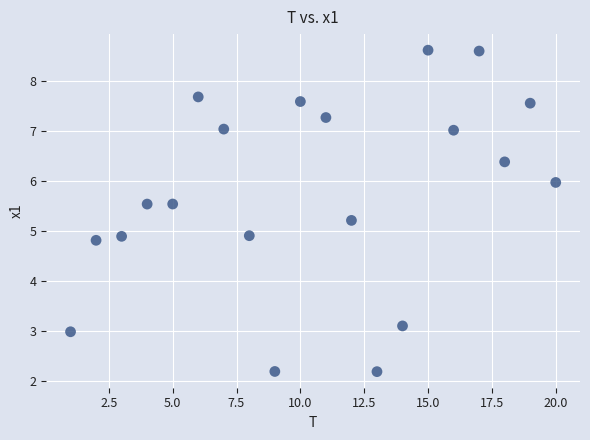

What is the range of Y values (max minus min)?

6.4